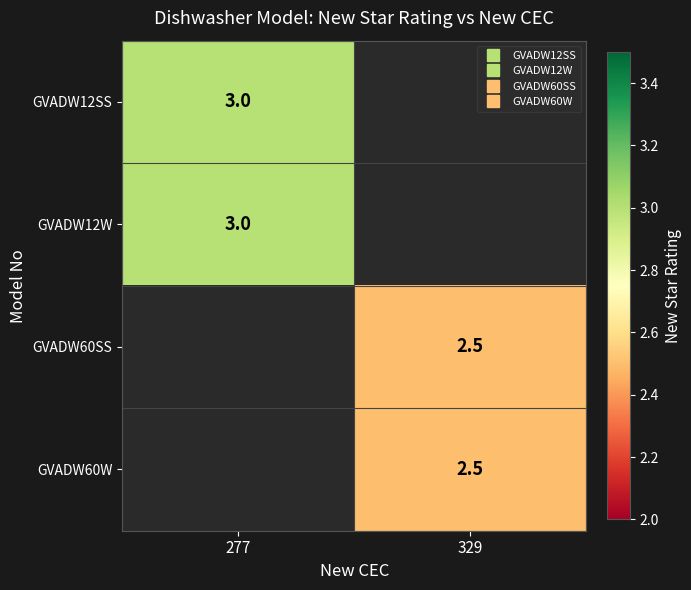

True or false: GVADW12SS has a value of 3.0 at 277.

True